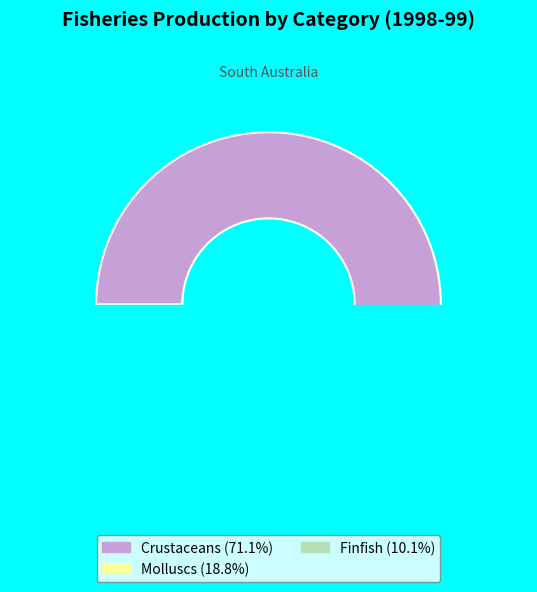

What is the majority slice?

Crustaceans